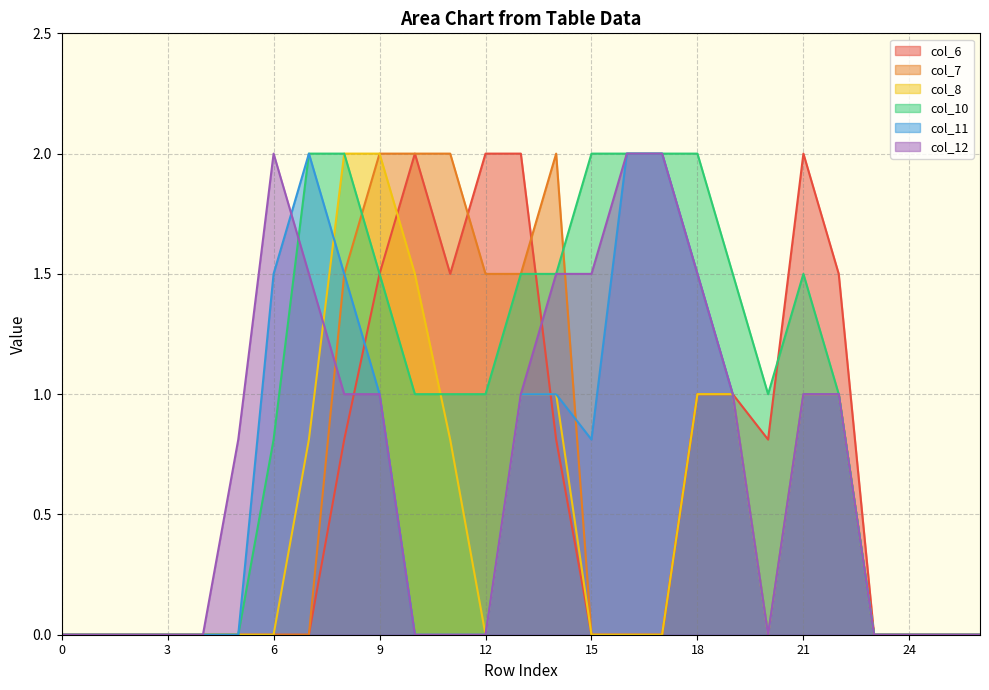

True or false: col_12 has a value of 0.0 at 25.

True